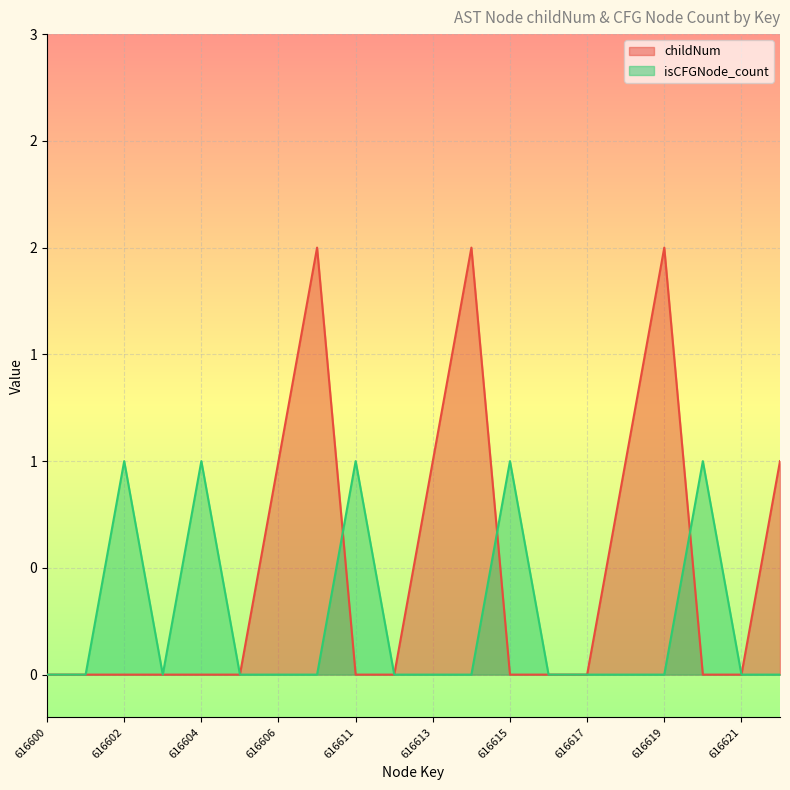

Does the chart display data point markers on the line(s)?

No